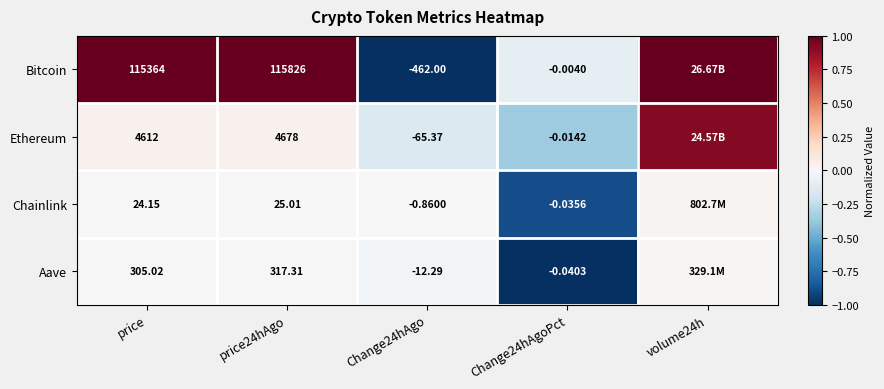

Which series has the widest spread of values?

Bitcoin